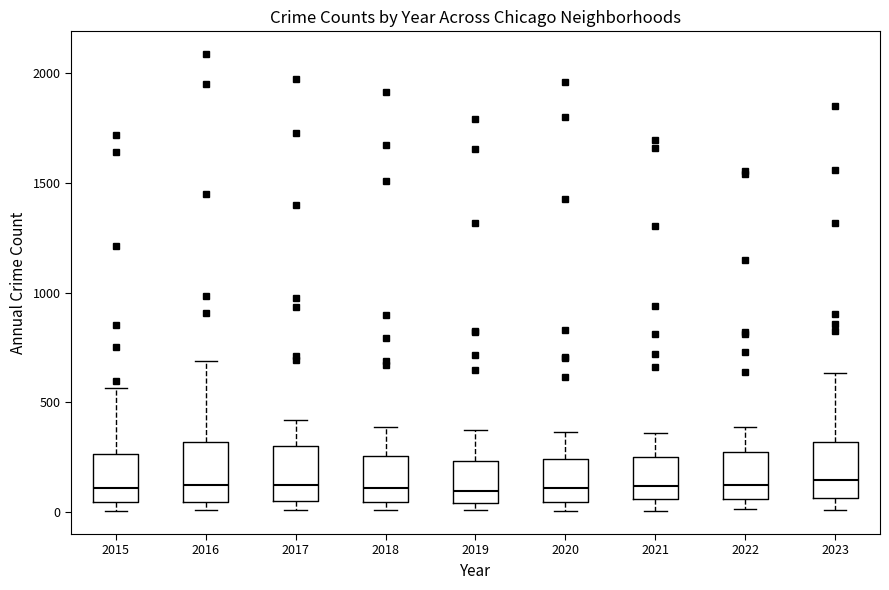

Reading left to right, read every box against the y-axis: the position of its median line, the range the box covers, and the ends of its whiskers. The values are not printed on the chart, so give them approximately, as read against the axis.

2015: median 100, box 50 to 250, whiskers 0 to 550
2016: median 150, box 50 to 300, whiskers 0 to 700
2017: median 100, box 50 to 300, whiskers 0 to 400
2018: median 100, box 50 to 250, whiskers 0 to 400
2019: median 100, box 50 to 250, whiskers 0 to 400
2020: median 100, box 50 to 250, whiskers 0 to 350
2021: median 100, box 50 to 250, whiskers 0 to 350
2022: median 100, box 50 to 250, whiskers 0 to 400
2023: median 150, box 50 to 300, whiskers 0 to 650